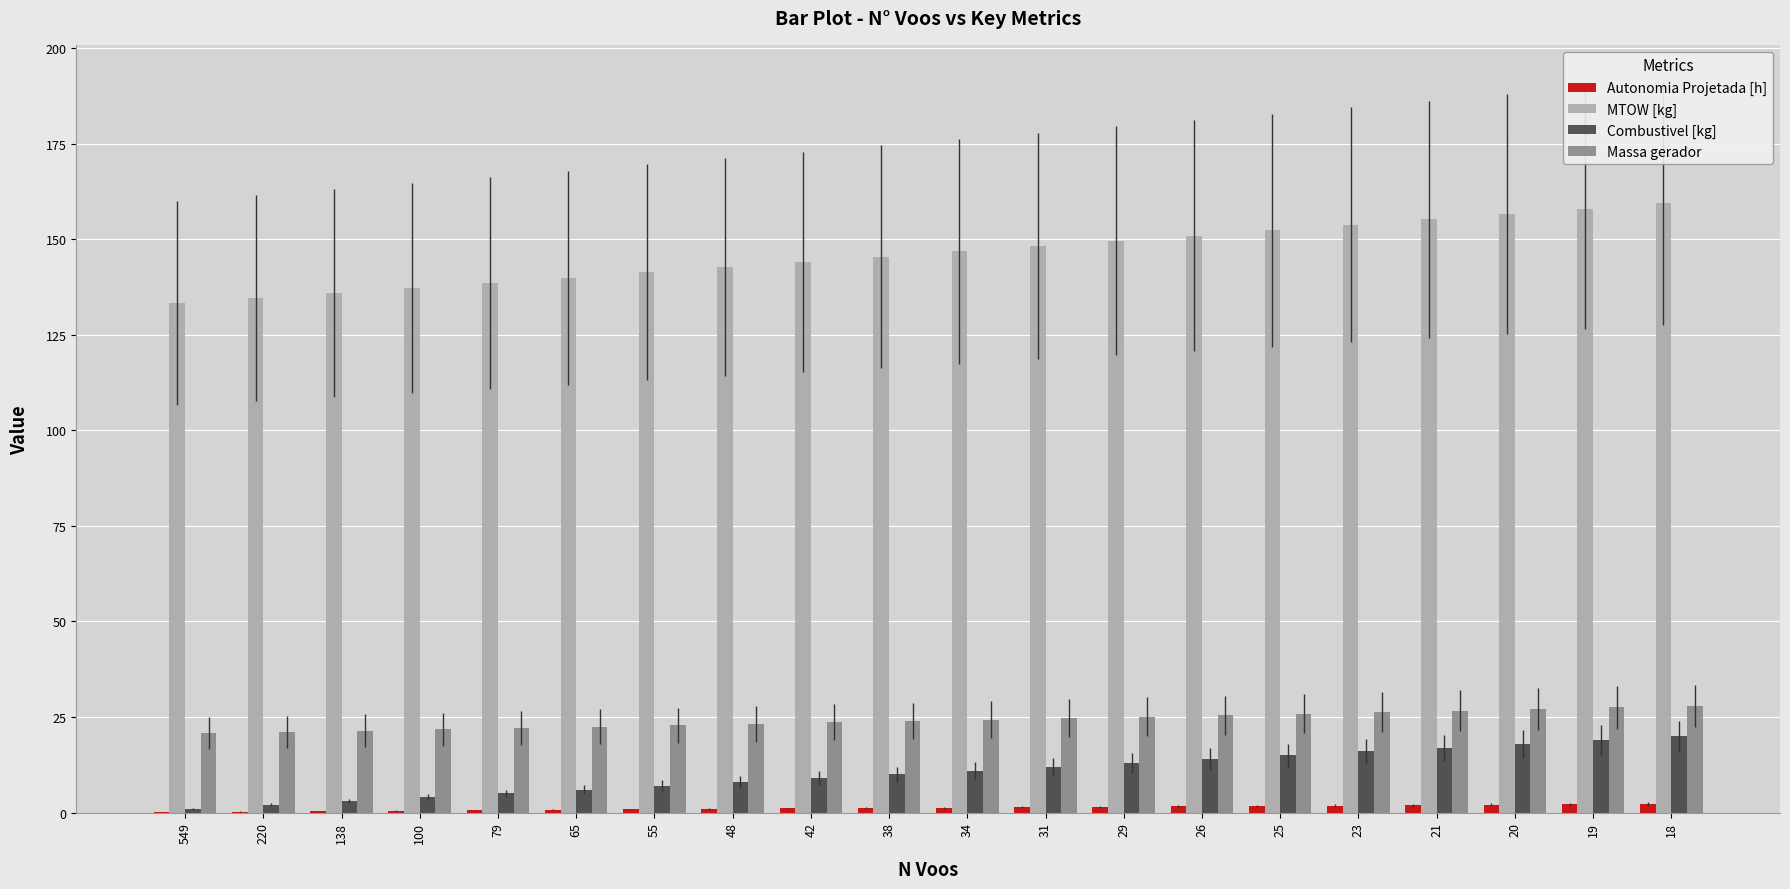

What is the maximum value shown in the chart?

159.4